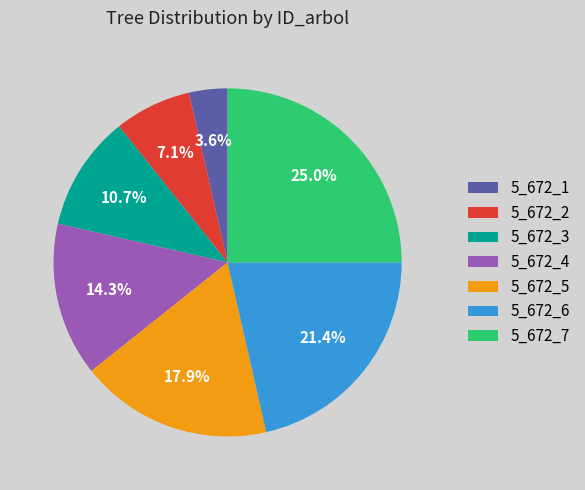

To the nearest percent, what is the combined percentage of 5_672_6 and 5_672_5?

39%